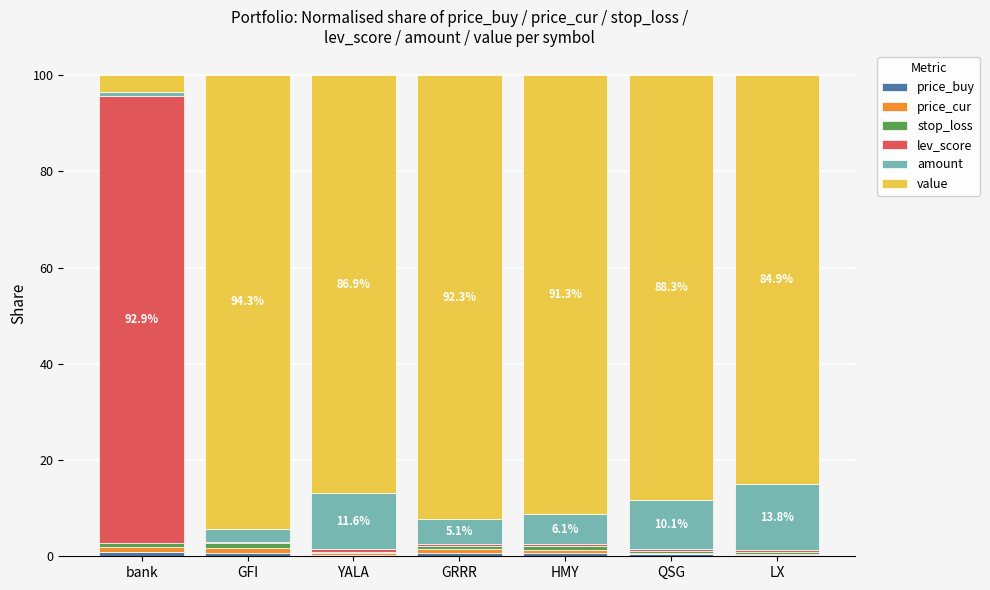

What is the difference between the second highest and second lowest values in the stop_loss series?

0.5